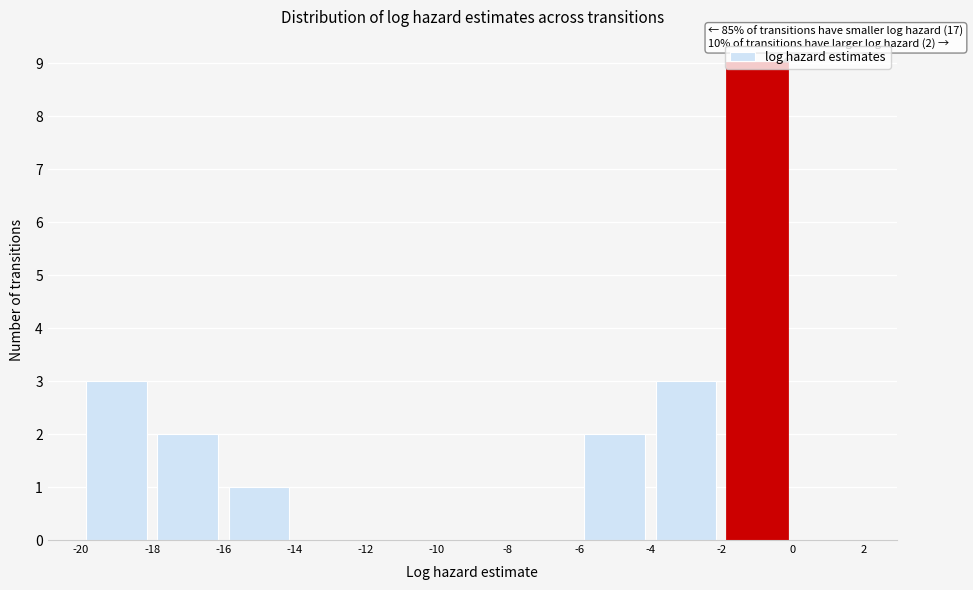

Over which range of the x-axis is the bar tallest?

-2 to 0